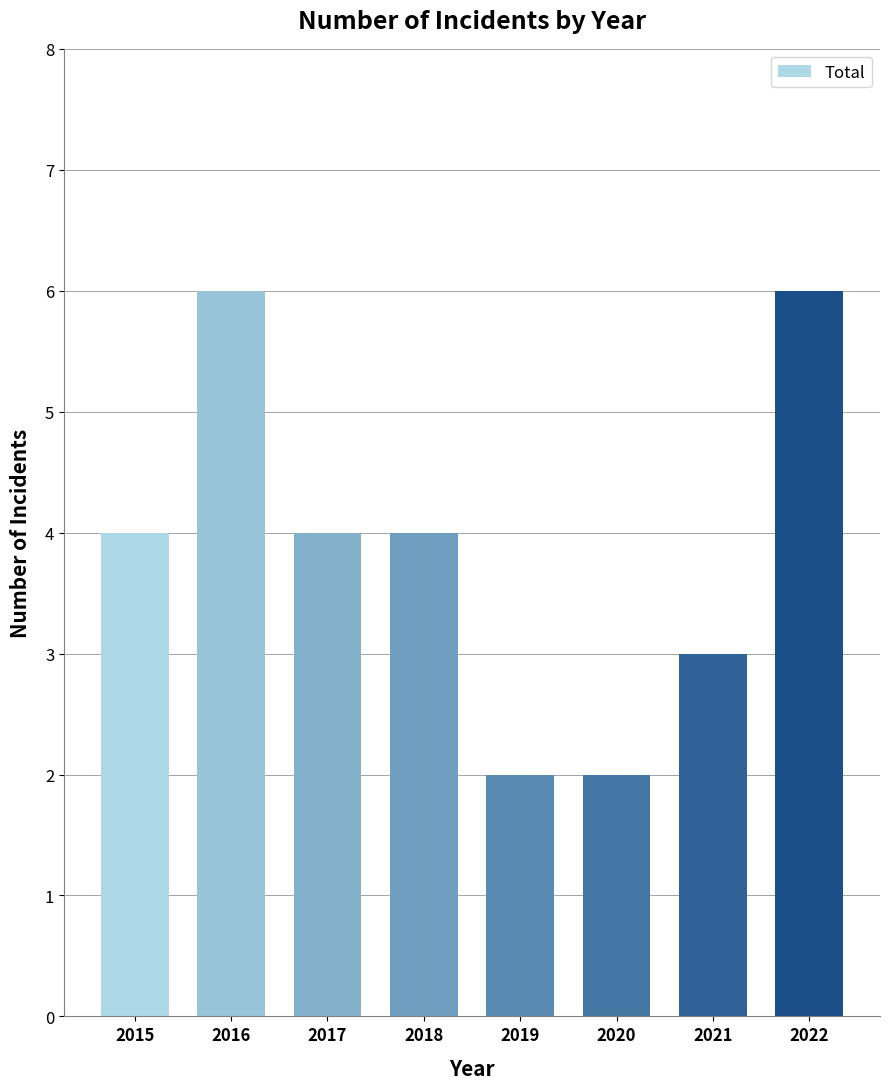

What is the ratio of the value at 2017 to the value at 2021?

1.3